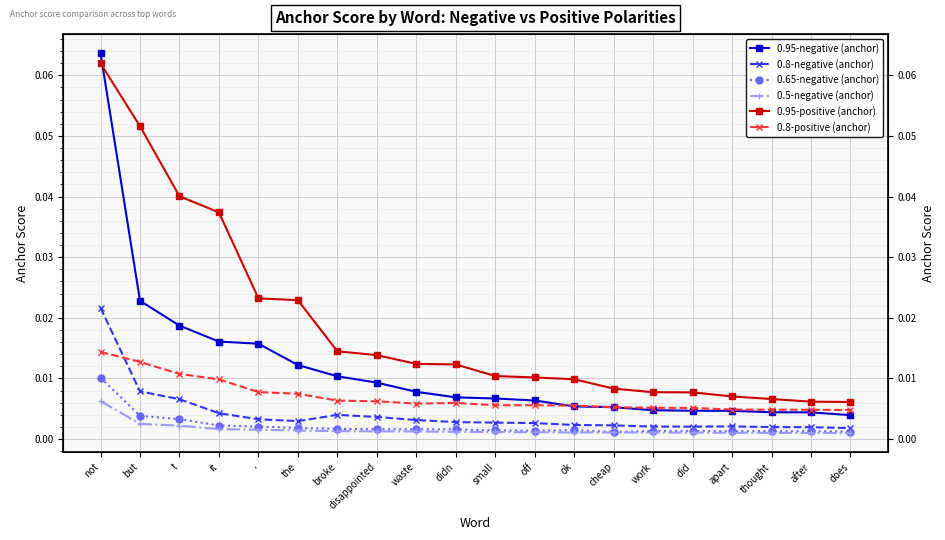

How many lines are shown in the chart?

6